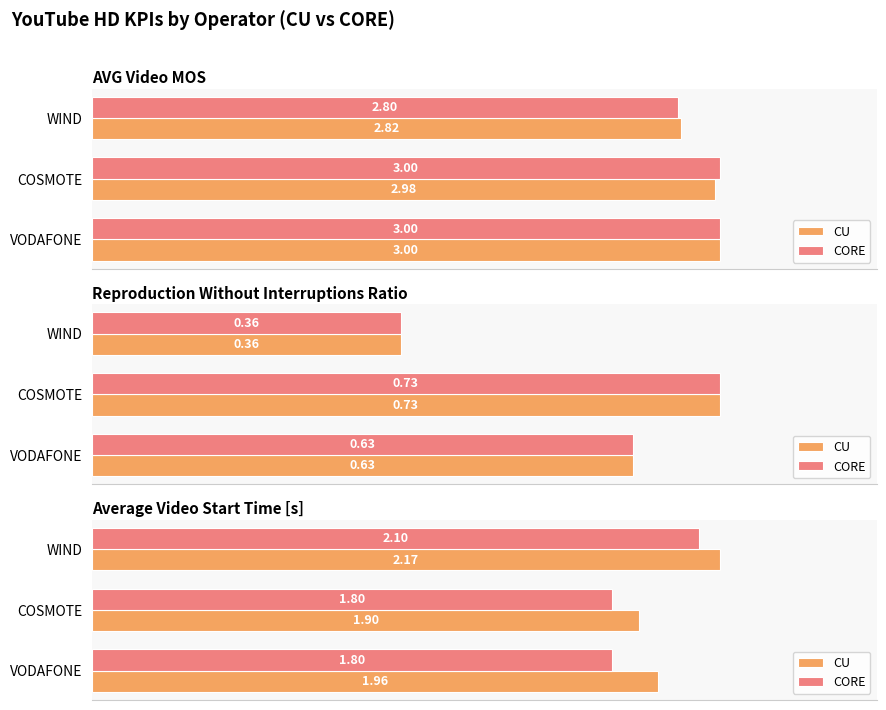

How many groups of bars are there?

3